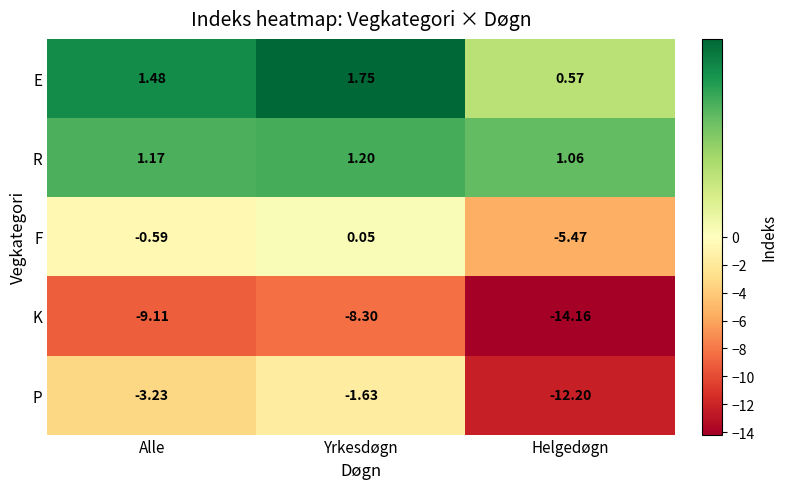

Which series has the largest range (max minus min)?

P